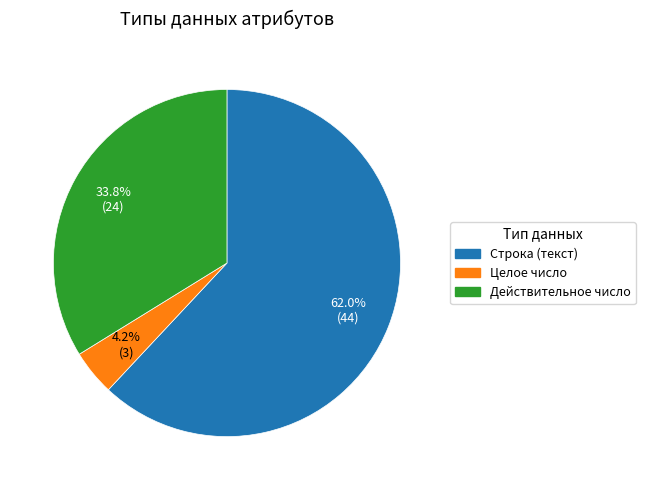

Is there any slice that represents more than half of the pie?

Yes